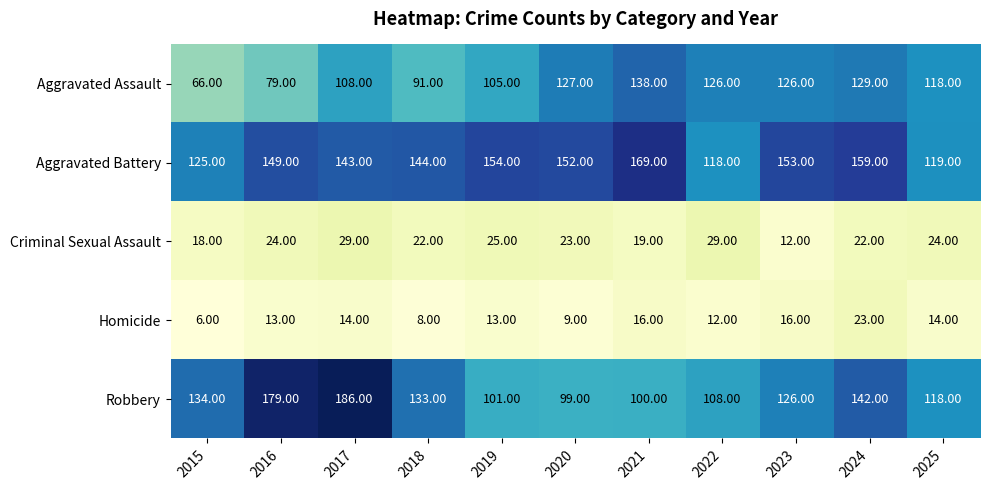

At how many categories does at least one series exceed 135?

8